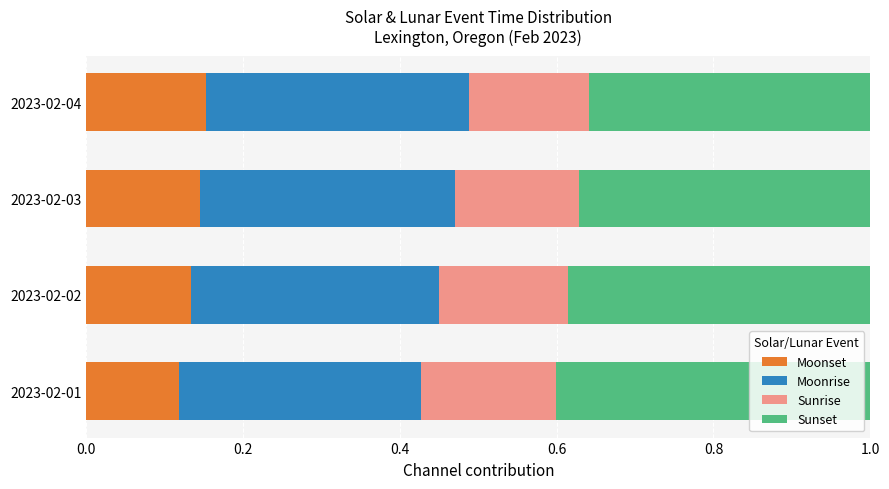

How many distinct data groups are displayed?

4